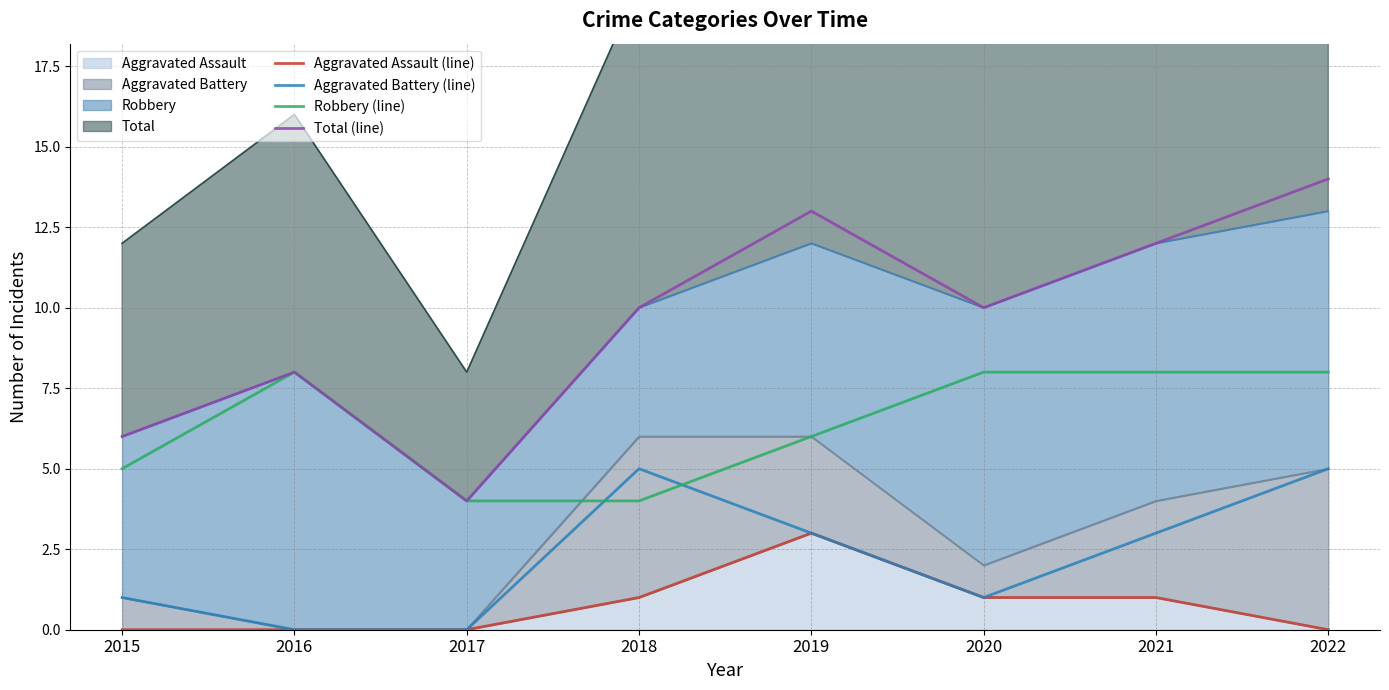

Which series has the widest spread of values?

Total (line)